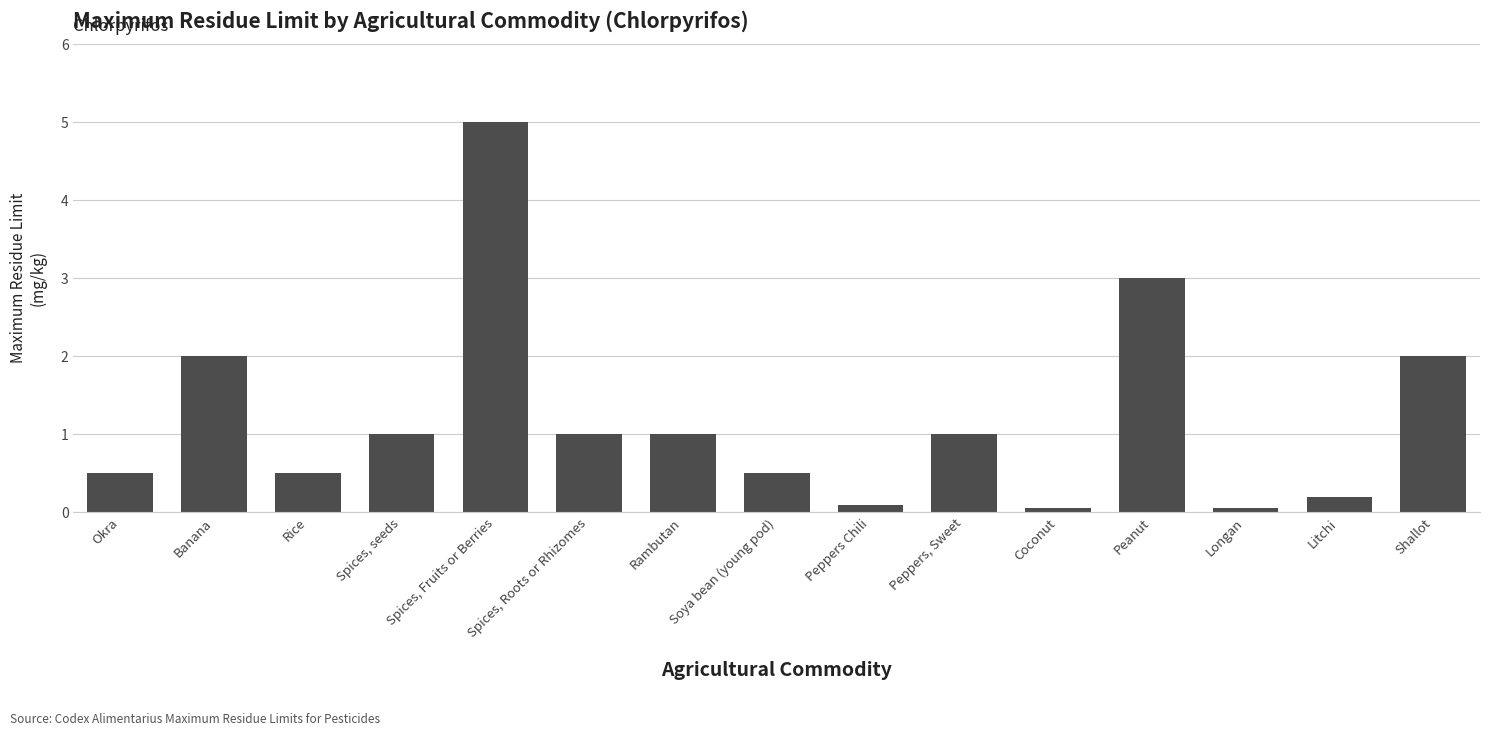

What is the sum of all values?

17.9